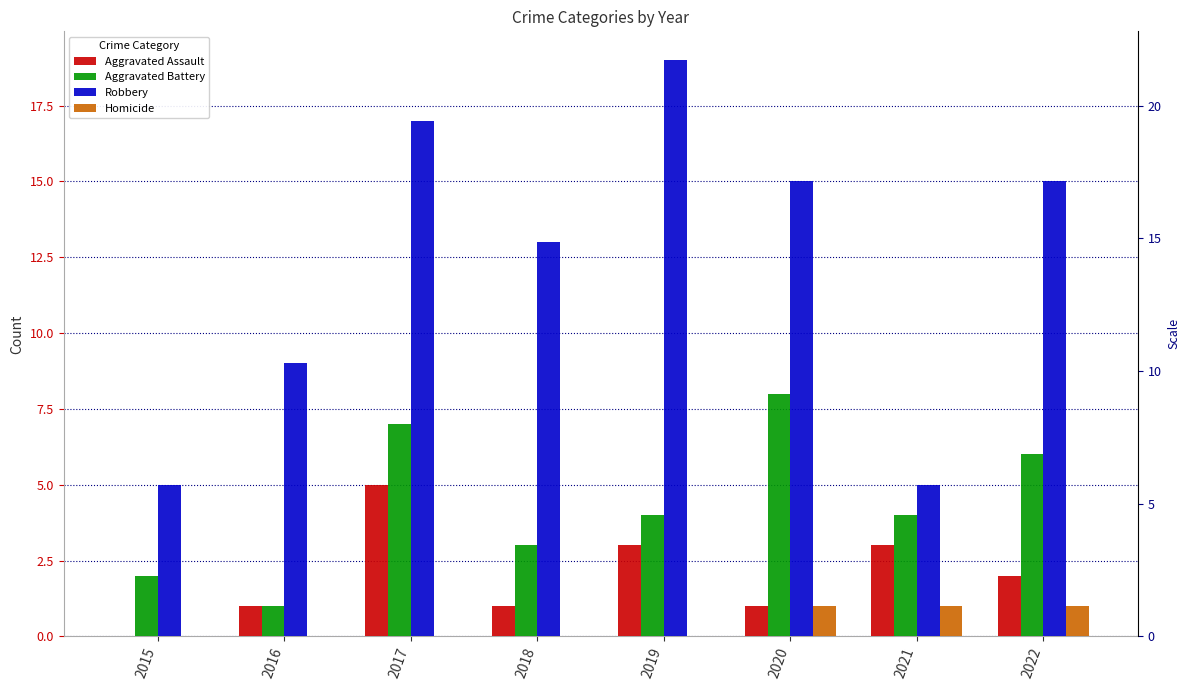

Which series has the largest range (max minus min)?

Robbery